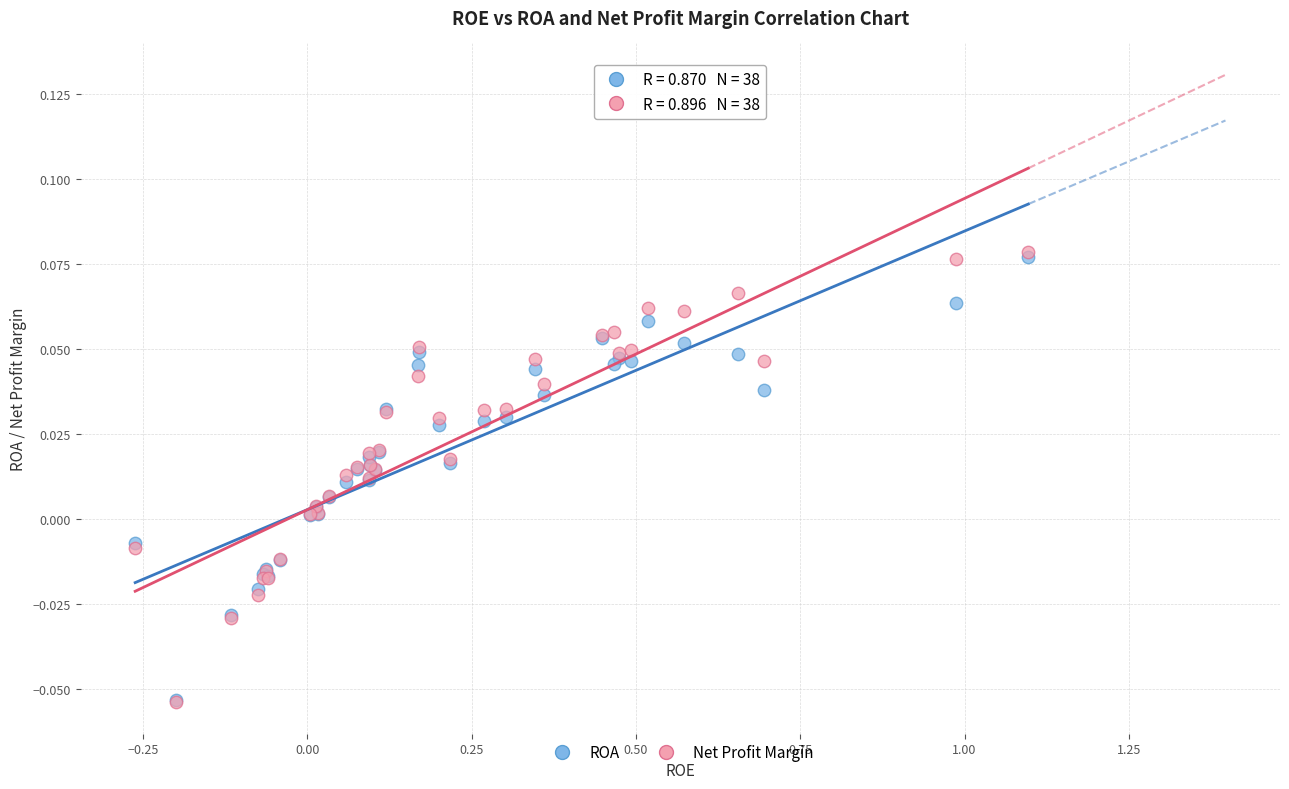

What are all the series names shown in the legend?

ROA, Net Profit Margin